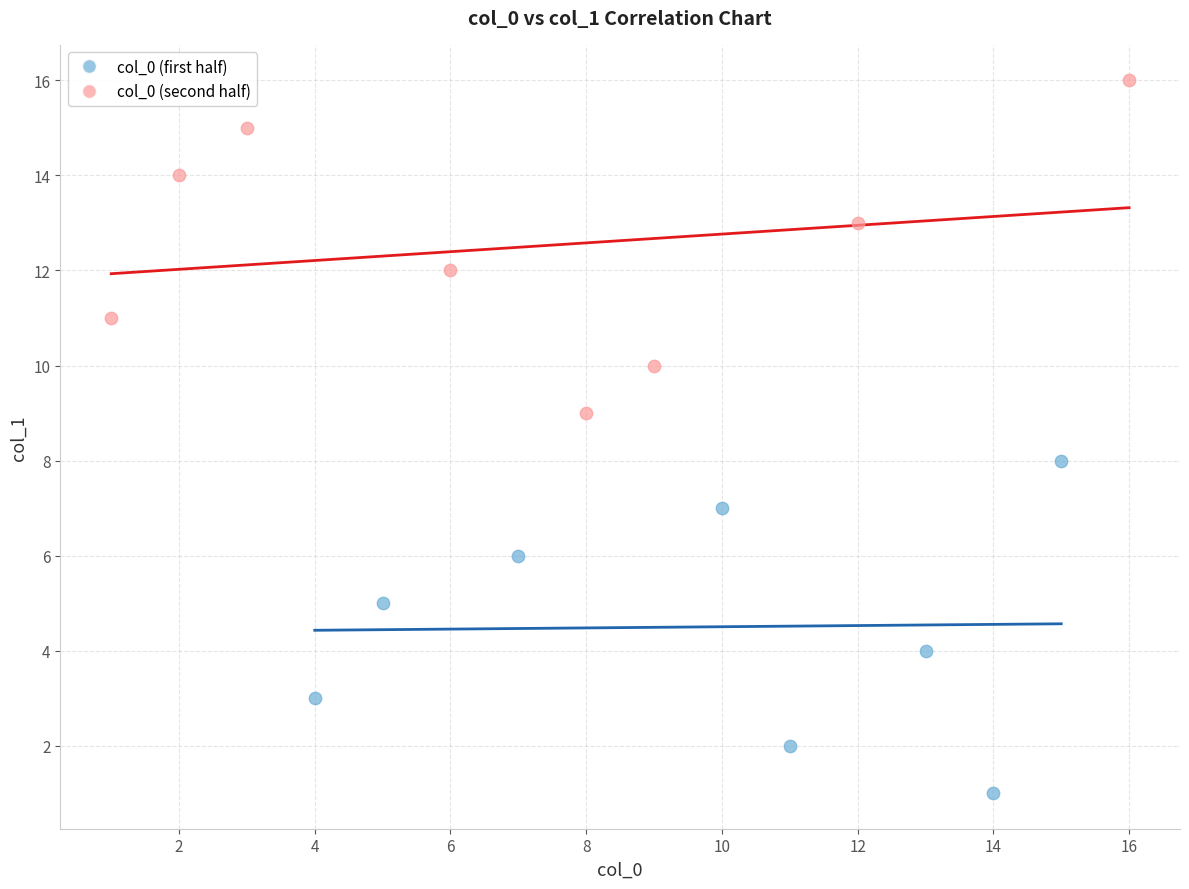

Which series reaches the minimum Y coordinate?

col_0 (first half)